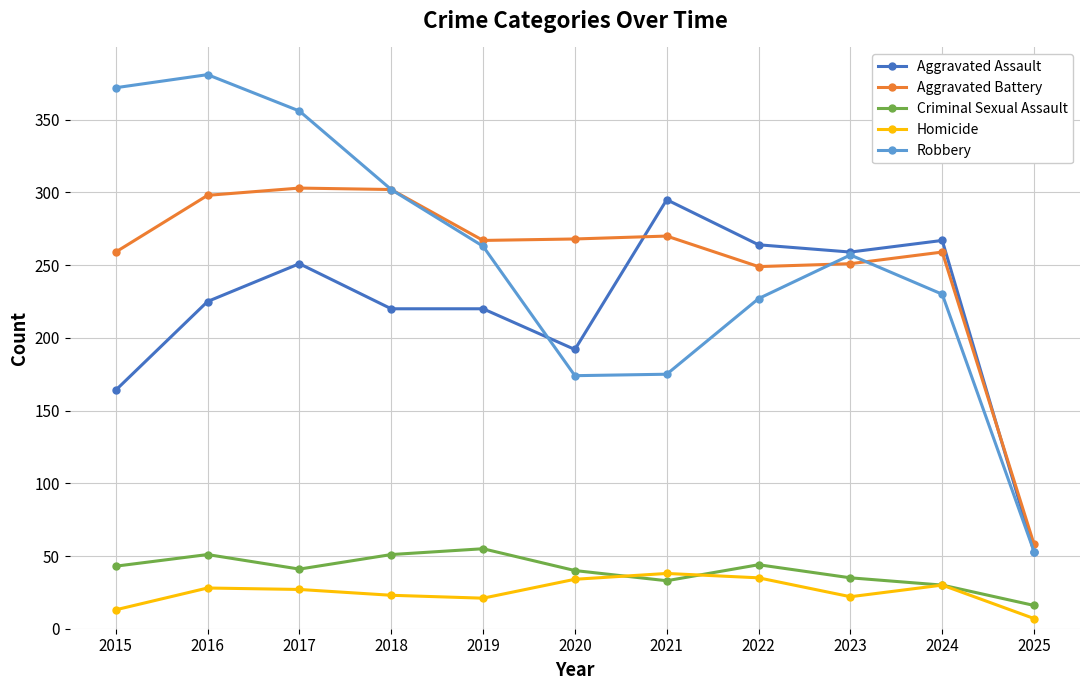

Count the number of data series in this chart.

5